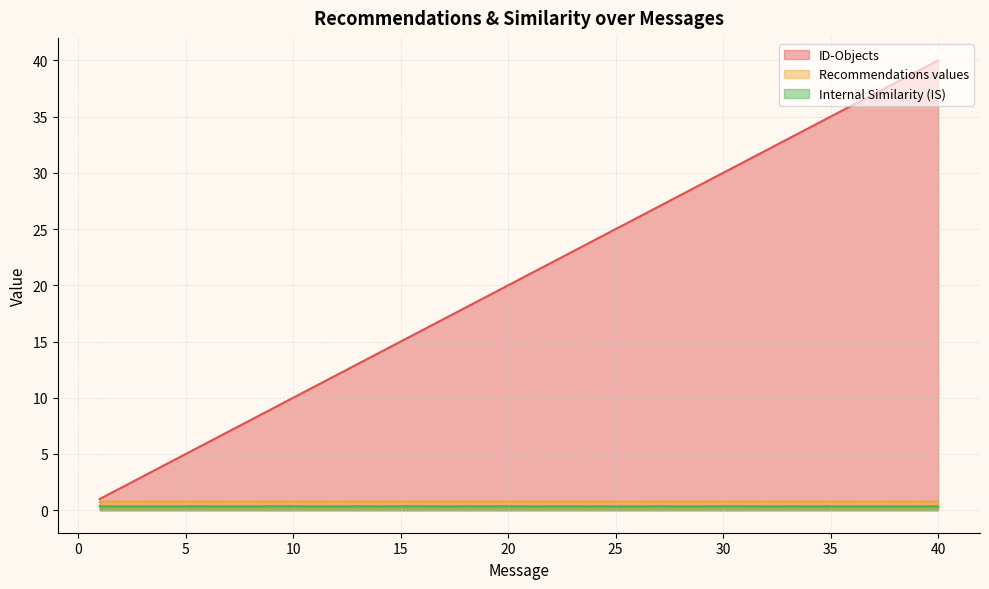

Where is the first local maximum for Recommendations values?

4